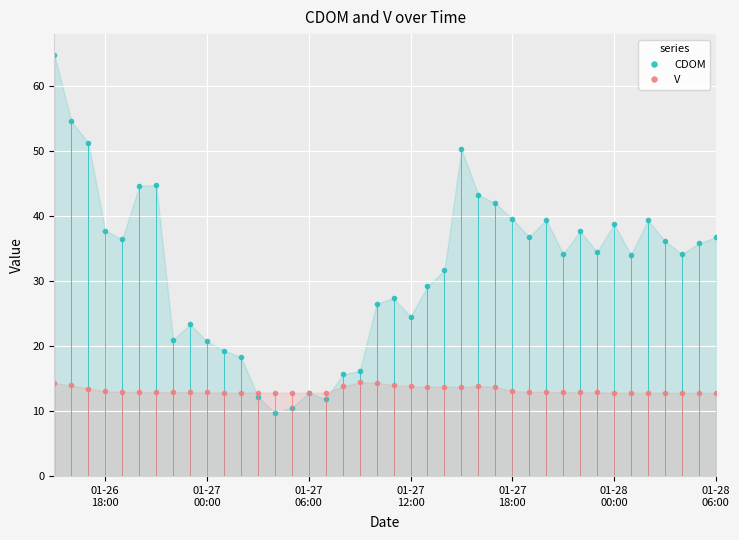

How many intersections are there between CDOM and V?

4